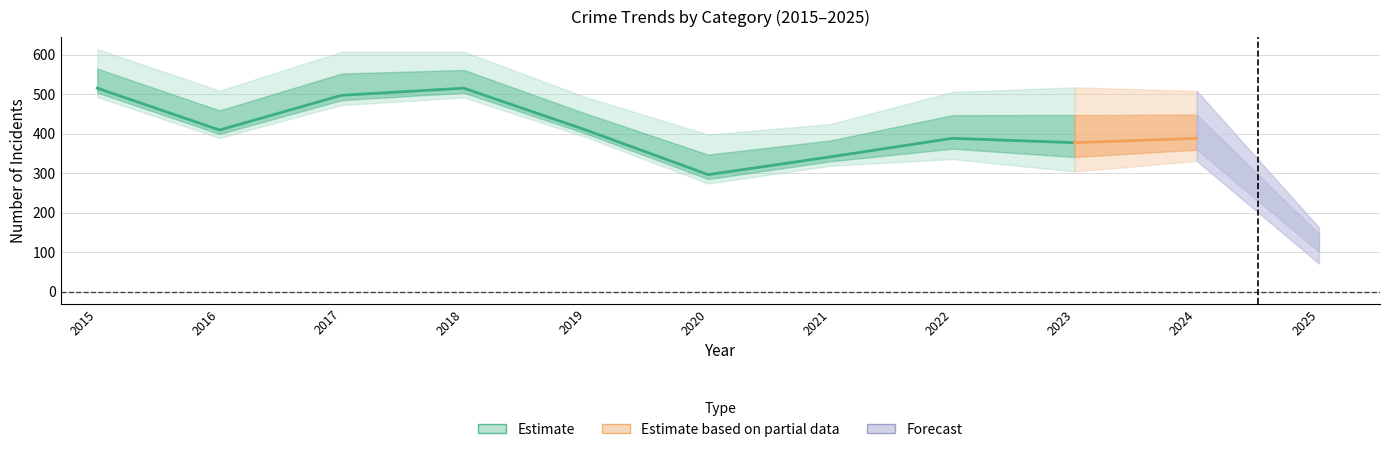

Where is Theft nearest to the value 405?

2016